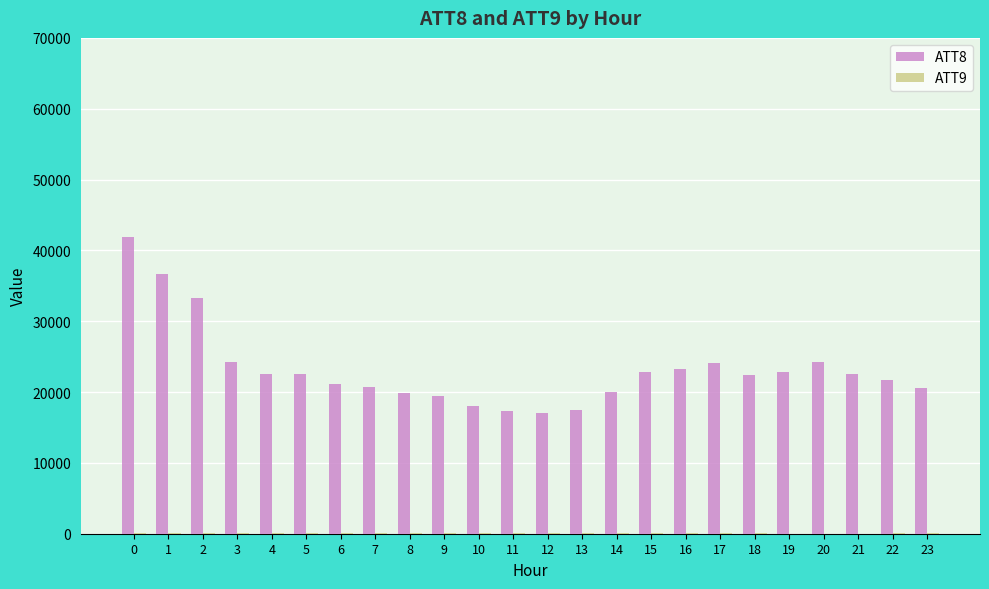

What is the total value across all series at 12?

17150.6